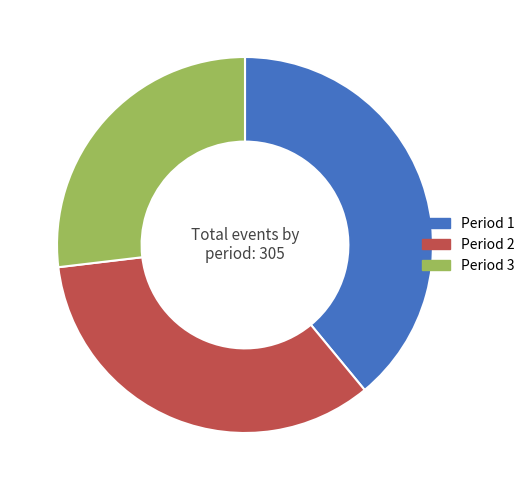

Which category has the biggest portion of the pie?

Period 1